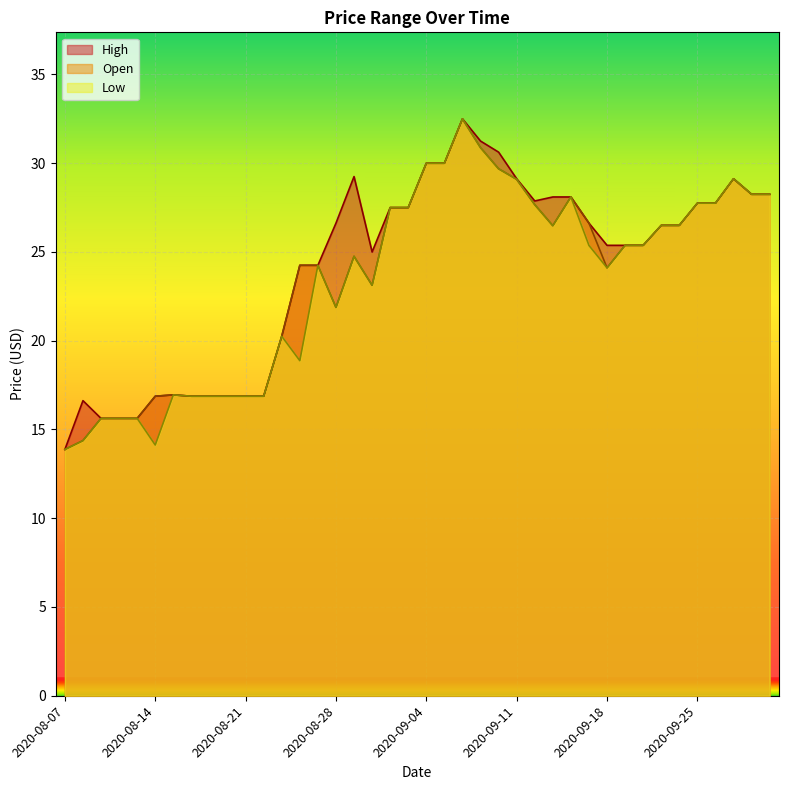

True or false: High and Open cross at least once.

False